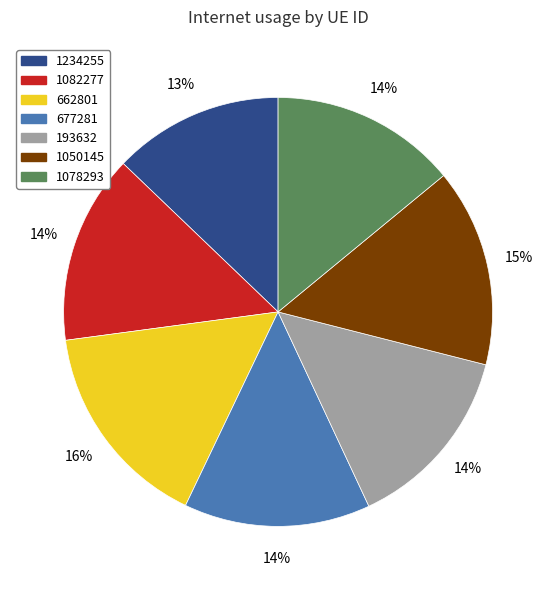

To the nearest percent, what is the average slice percentage?

14%